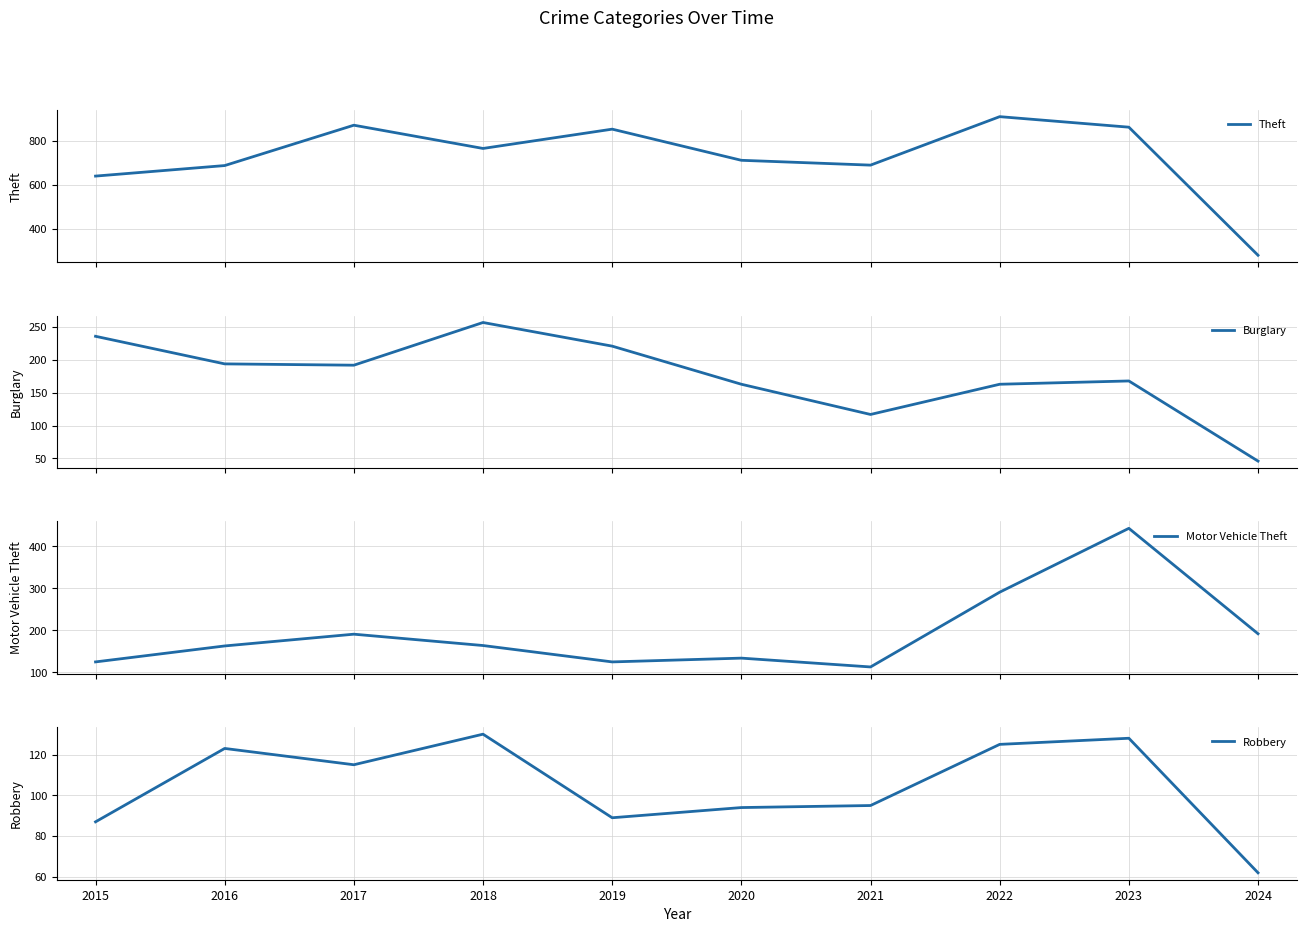

What is the sum of the Theft values at 2017 and 2024?

1153